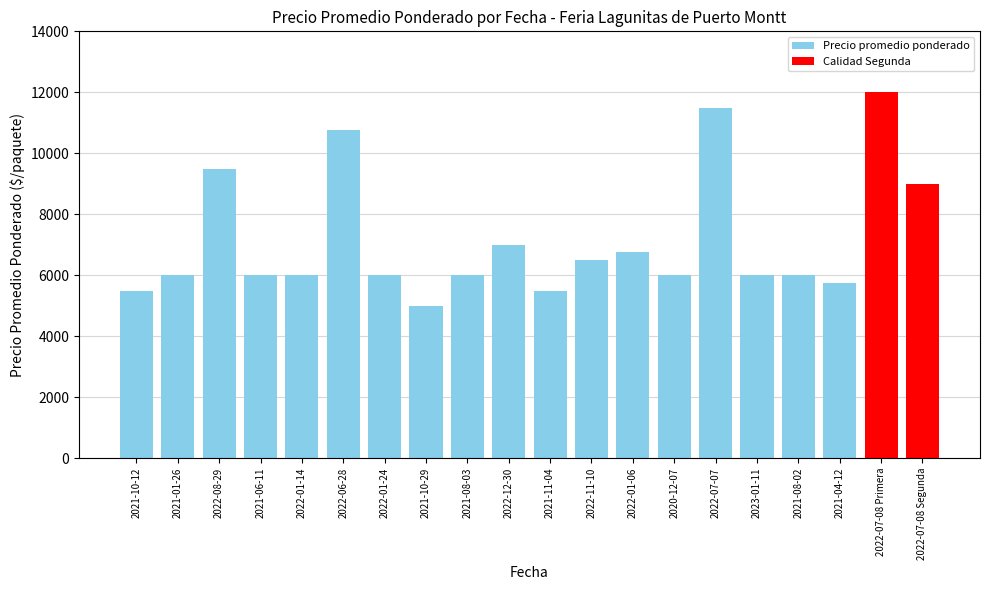

Reading left to right, transcribe all the data shown in this chart.

5500	6000	9500	6000	6000	10750	6000	5000	6000	7000	5500	6500	6750	6000	11500	6000	6000	5750	12000	9000